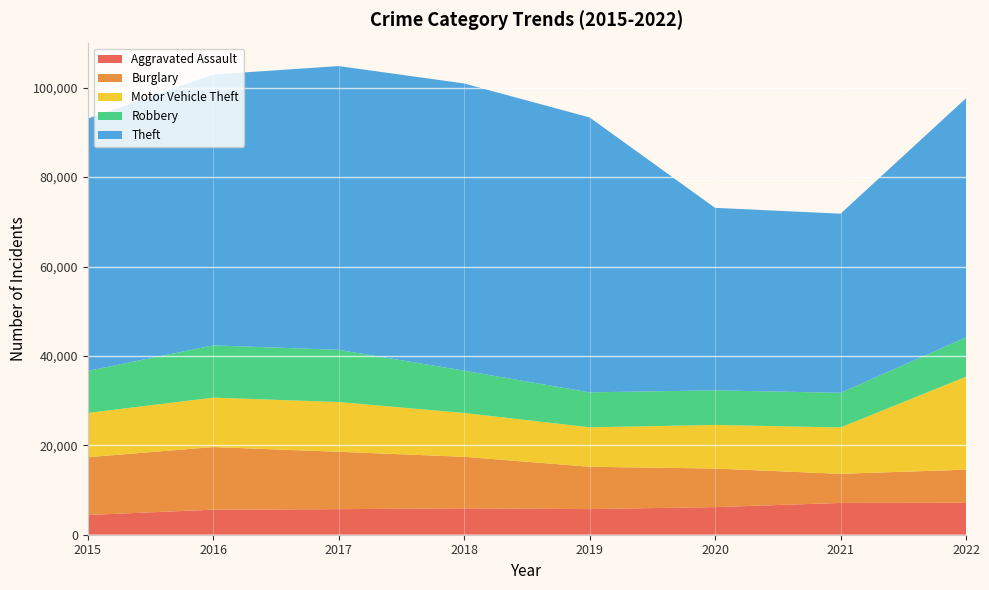

Reading right to left, extract all data points from this chart.

Aggravated Assault: 7139	7112	6178	5734	5898	5719	5607	4412
Burglary: 7411	6513	8621	9471	11533	12835	13996	12939
Motor Vehicle Theft: 20796	10371	9757	8824	9803	11126	11061	9888
Robbery: 8788	7748	7740	7824	9462	11677	11691	9406
Theft: 53505	40074	40827	61491	64251	63484	60599	56439